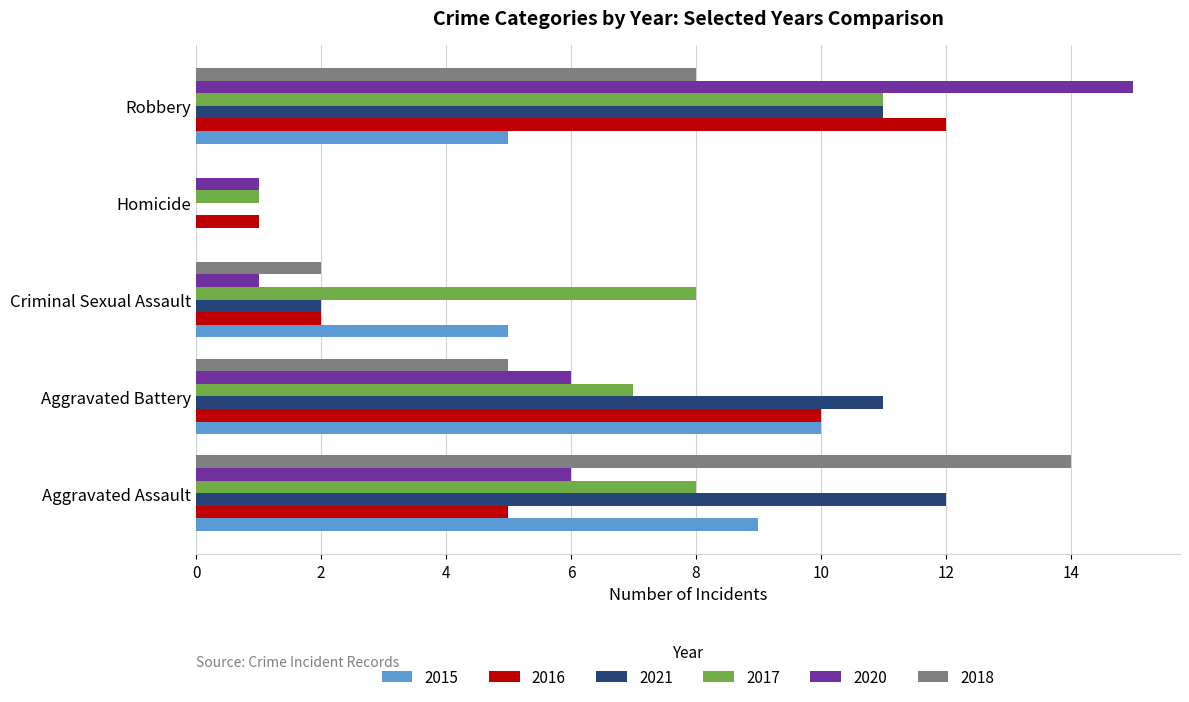

What value does the 2015 series have at Criminal Sexual Assault?

5